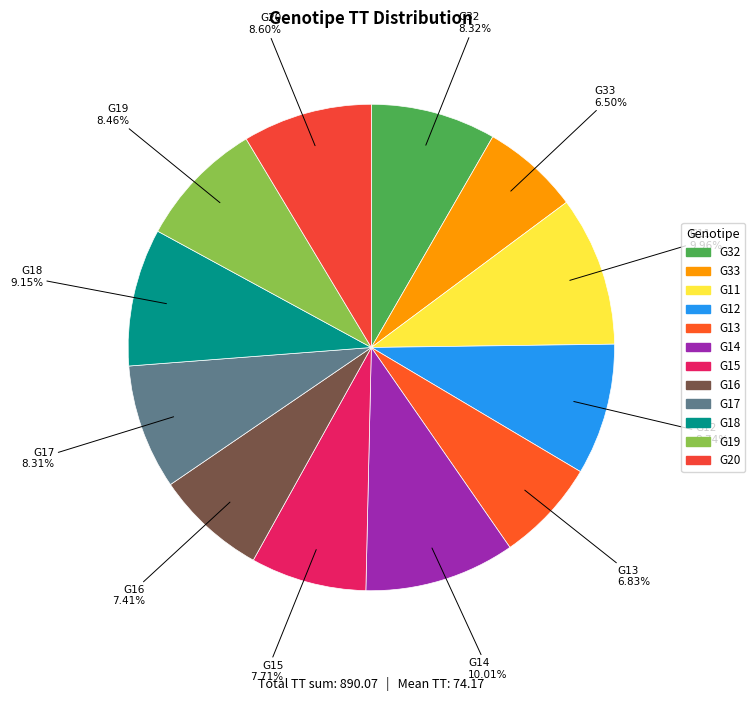

Is there a majority slice in this chart?

No